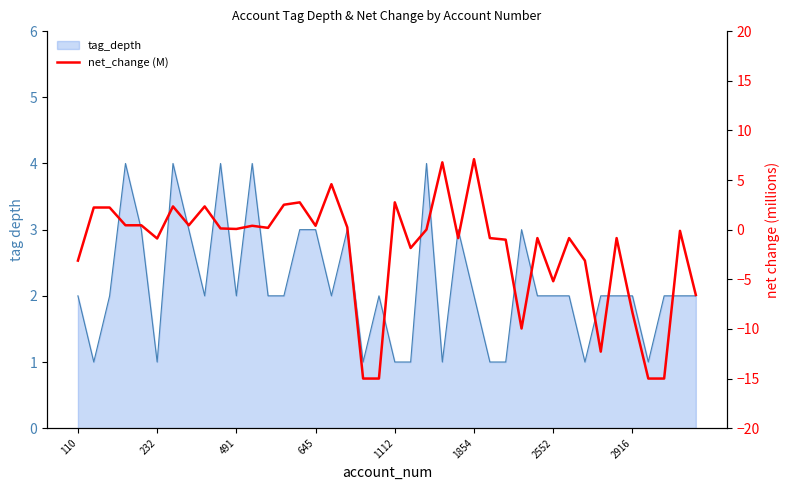

True or false: the data shows 3.5 at 491.

False